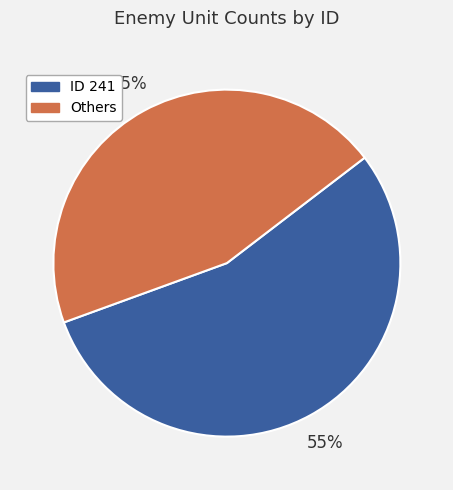

Do ID 241 and Others together represent more than half of the pie?

Yes